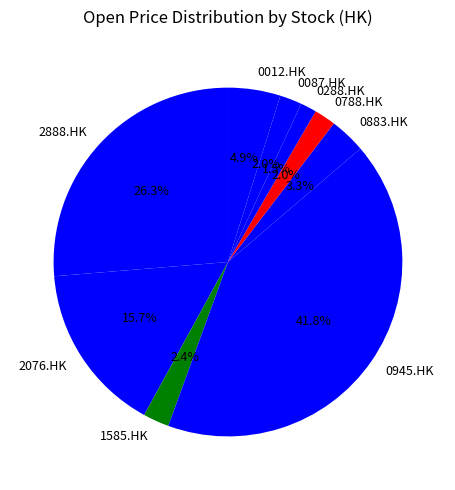

Between 0288.HK and 0012.HK, which is larger?

0012.HK